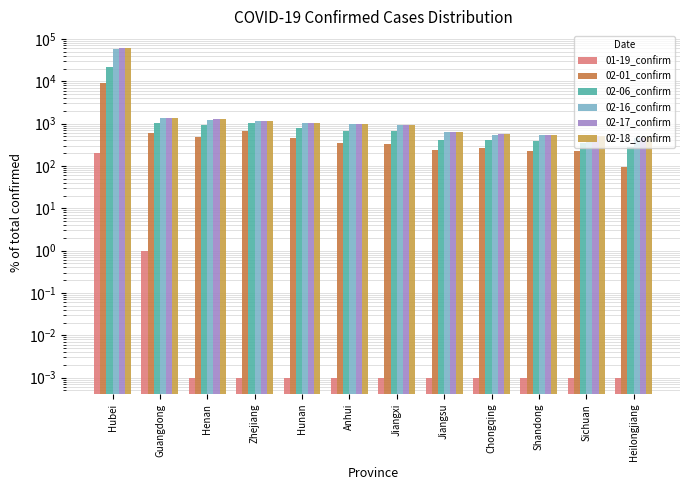

What is the total value across all series at Heilongjiang?

1763.0